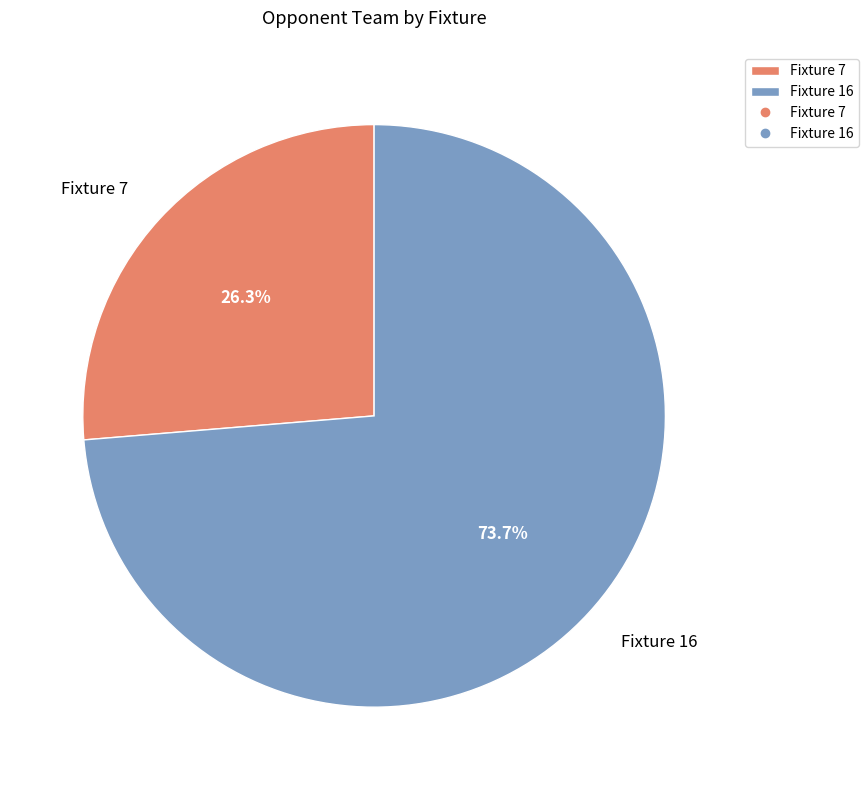

Which category has the smallest portion of the pie?

Fixture 7